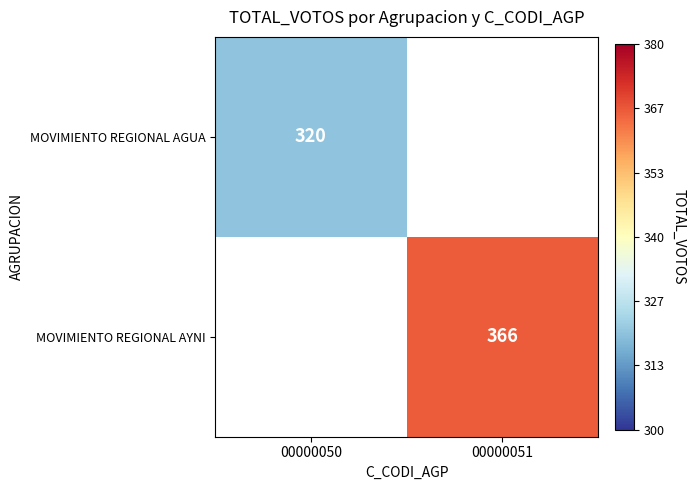

At how many categories does at least one series exceed 329?

1